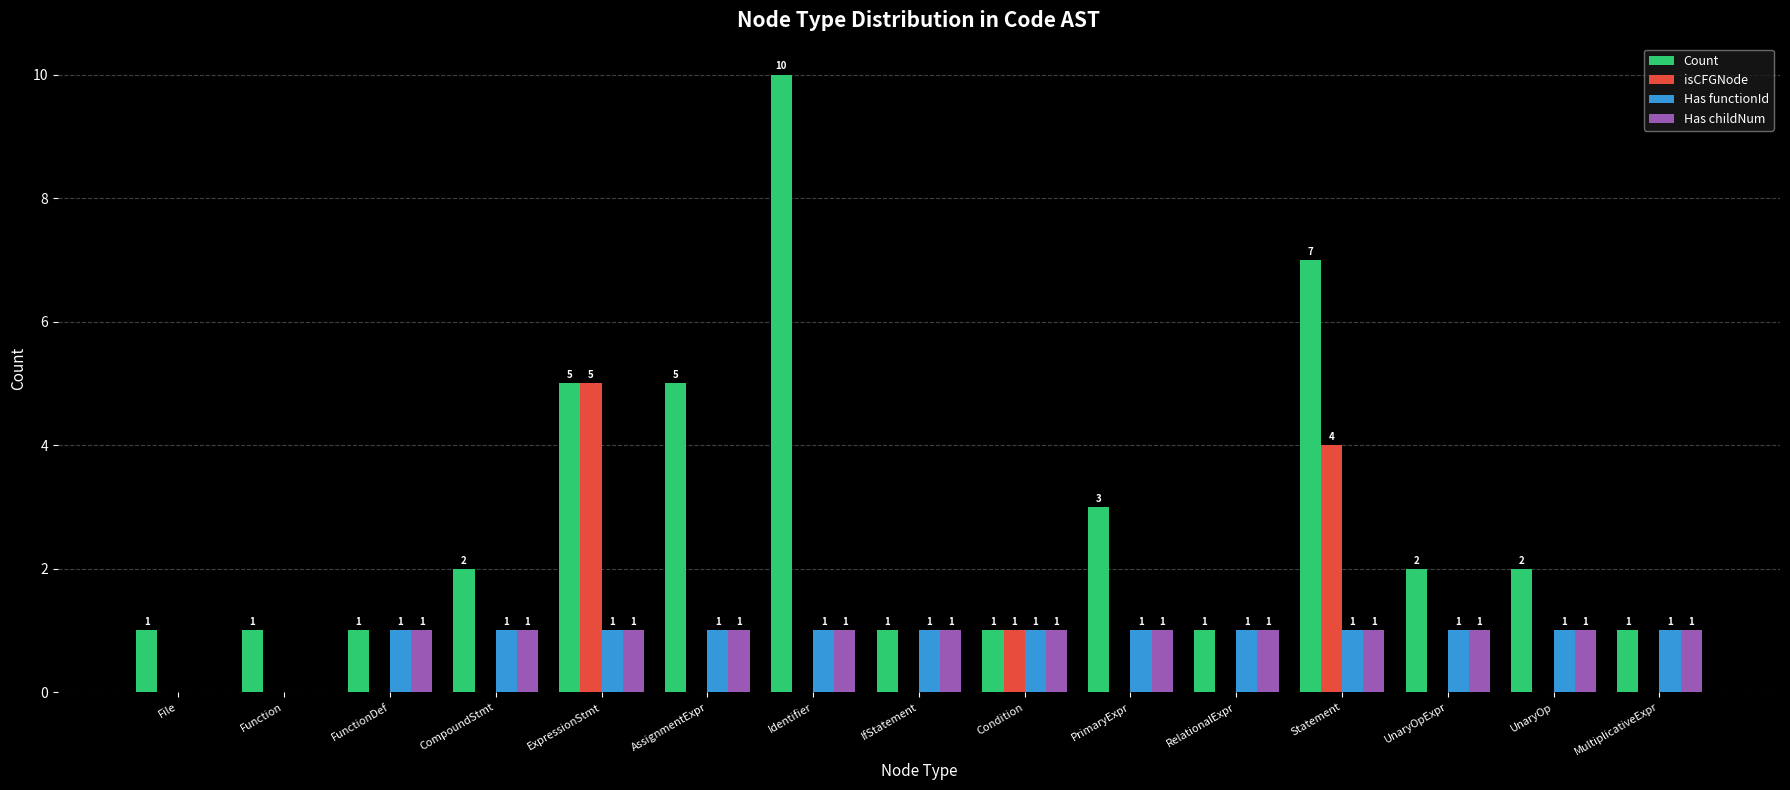

Does the chart contain stacked bars?

No